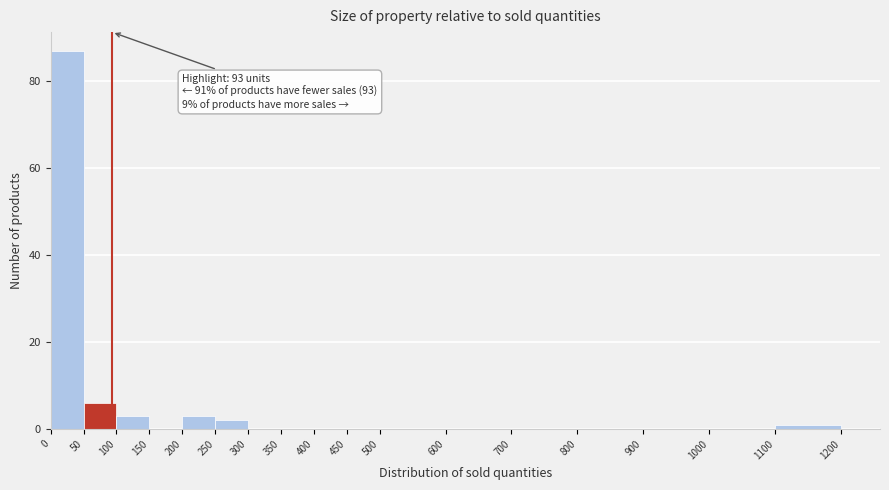

Over which range of the x-axis is the bar tallest?

0 to 50